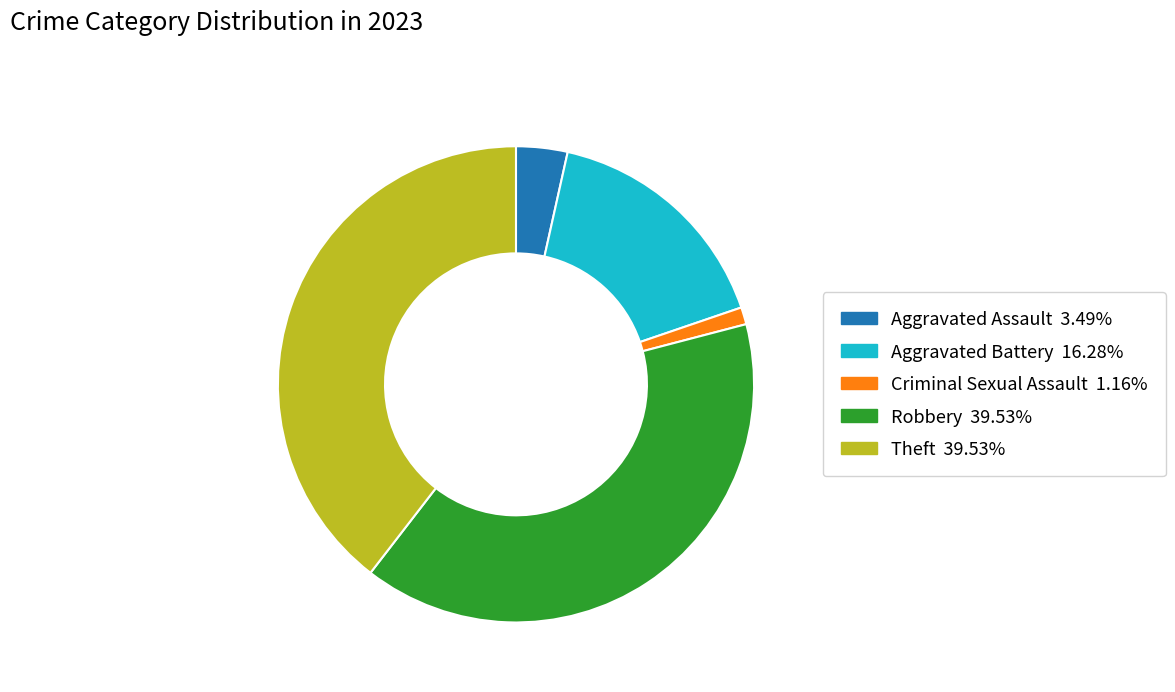

Count the number of slices in the pie.

5